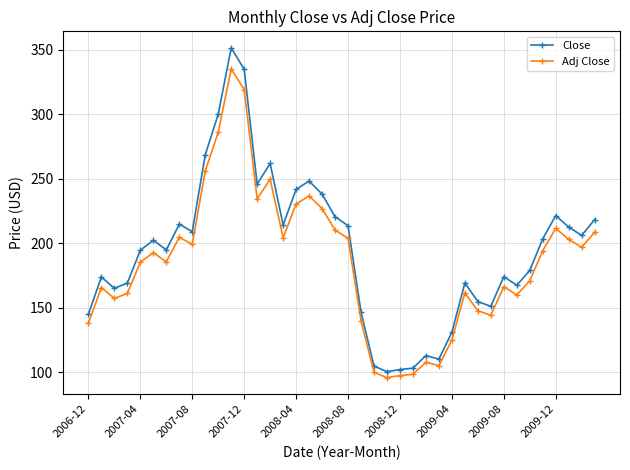

True or false: Adj Close and Close cross at least once.

False